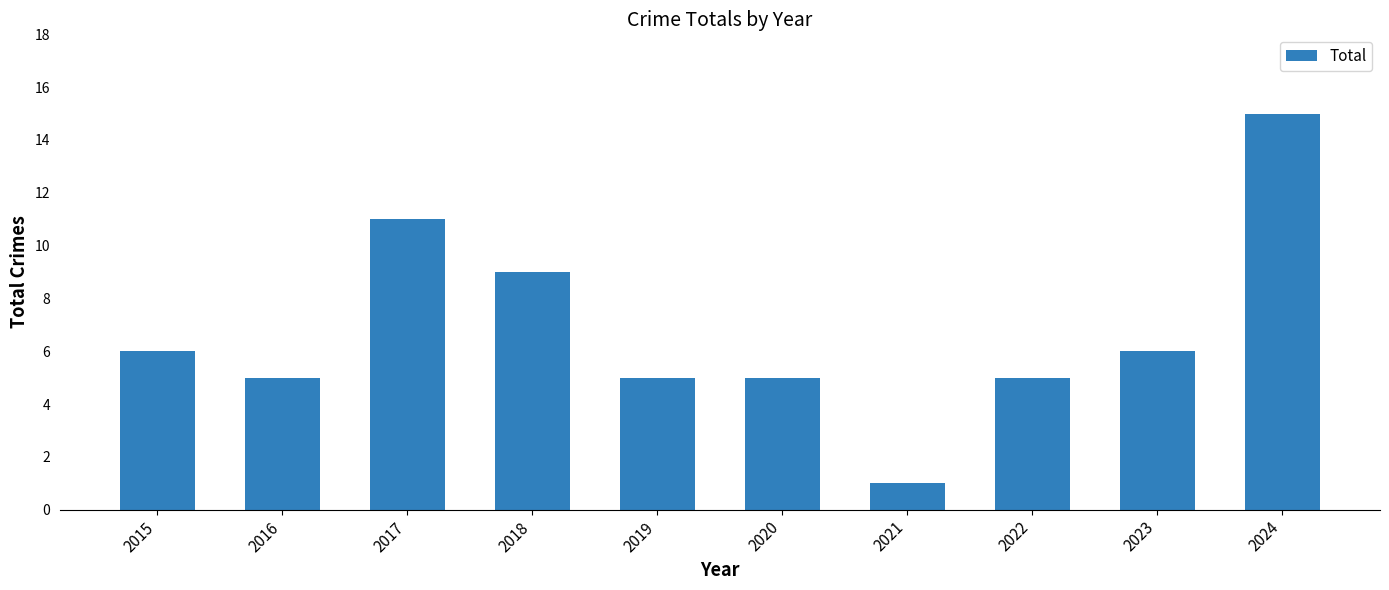

Which category has the highest value across all series?

2024